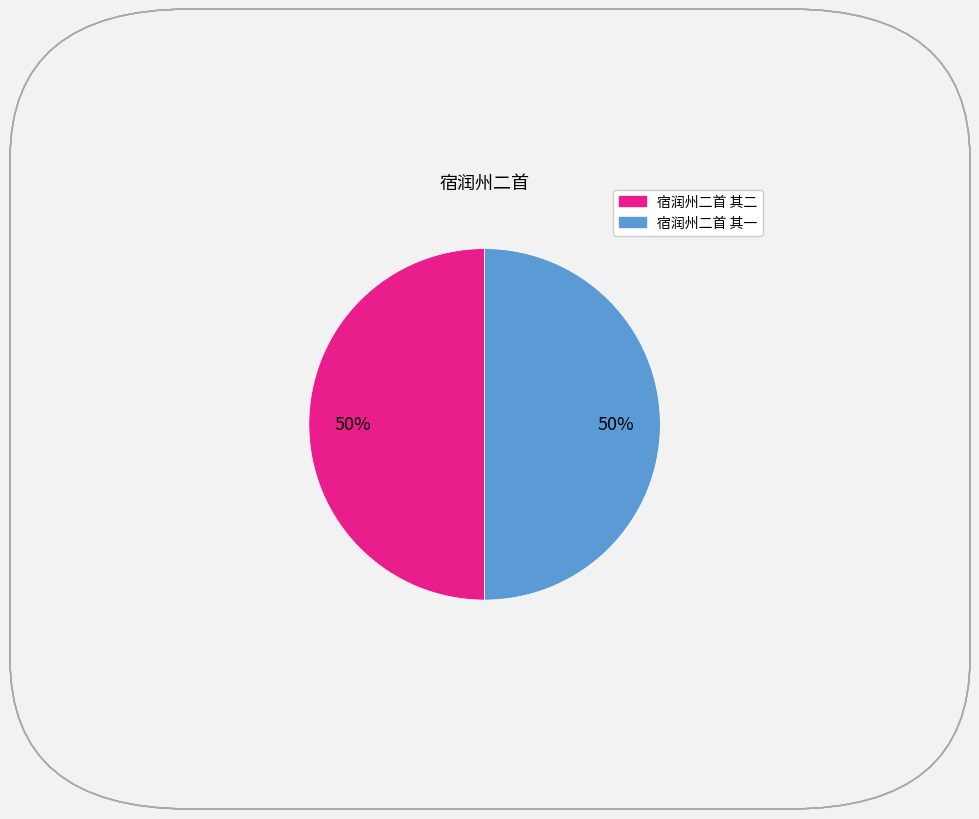

What percentage is the 宿润州二首 其二 slice, to the nearest percent?

50%